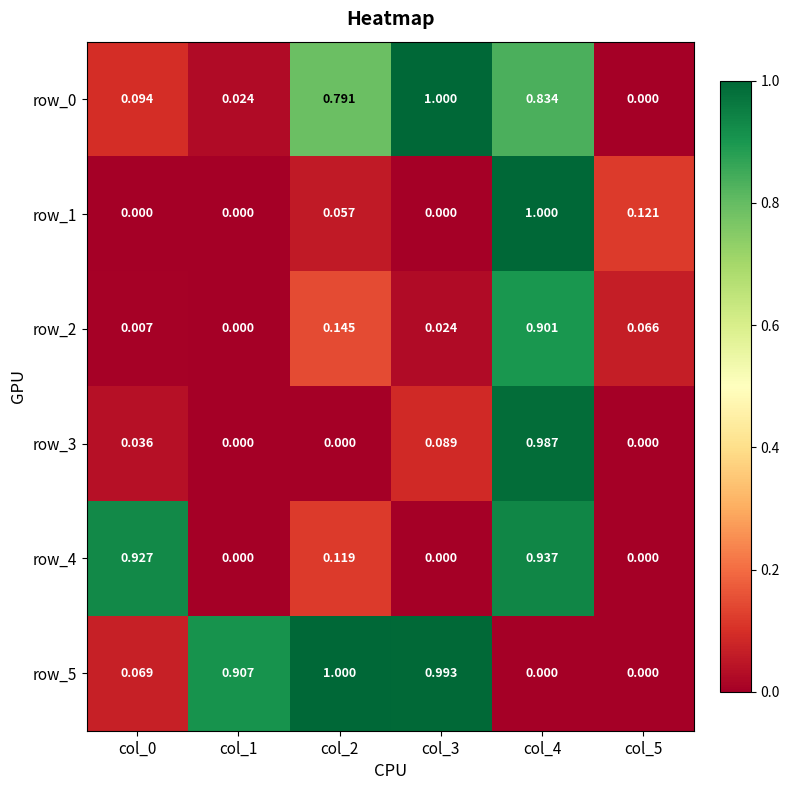

Which series has the largest range (max minus min)?

row_0